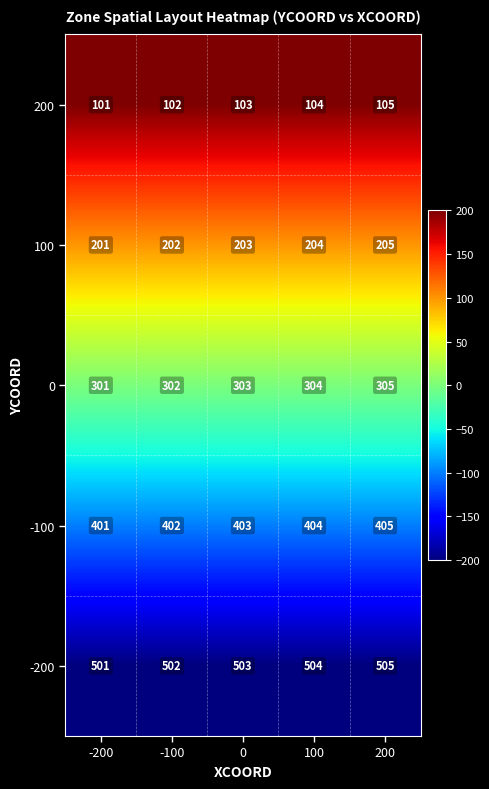

What is the difference between the second highest and minimum values in the -100 series?

3